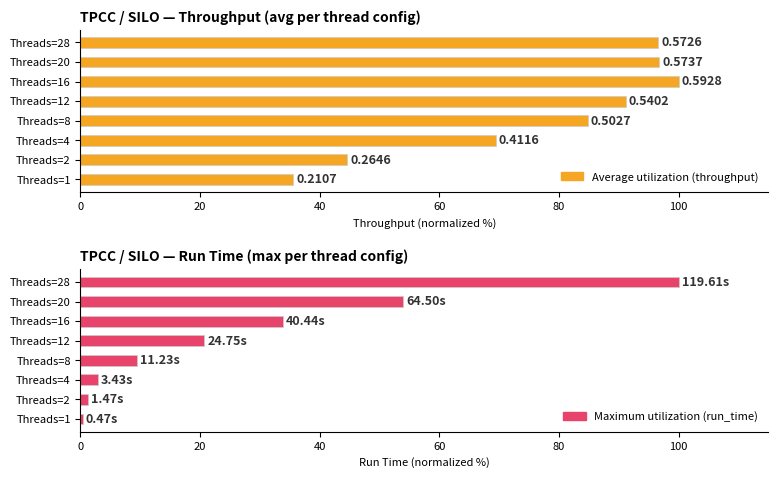

Does the chart contain stacked bars?

No